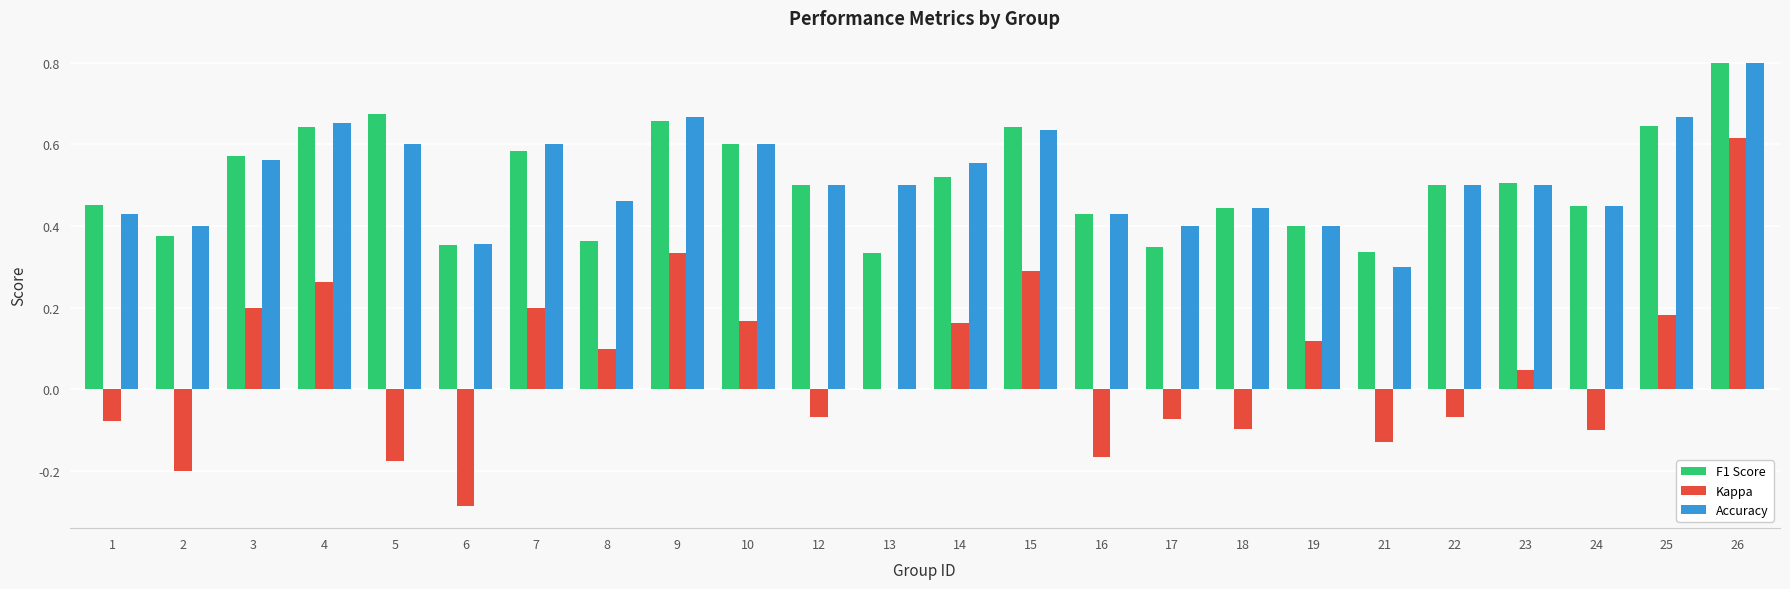

What is the maximum value for F1 Score?

0.8